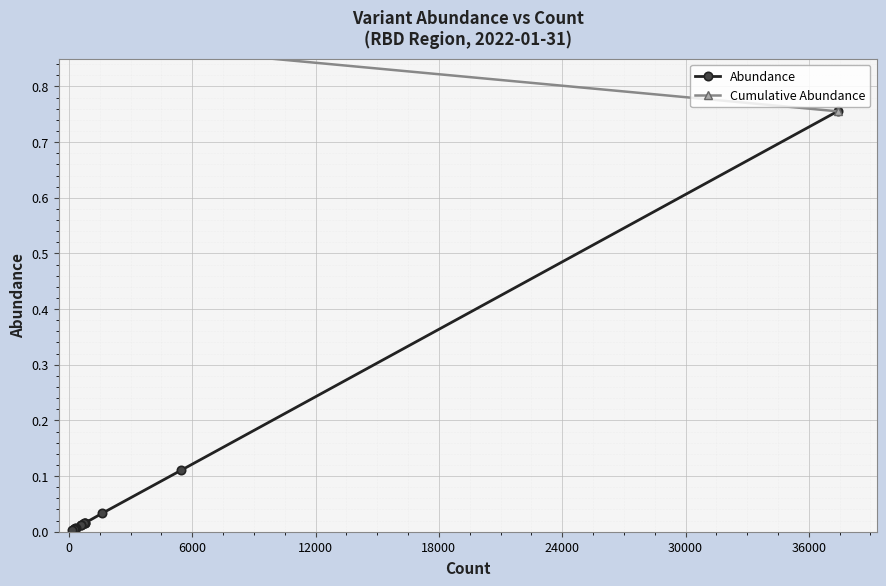

How many times do Abundance and Cumulative Abundance cross each other?

1